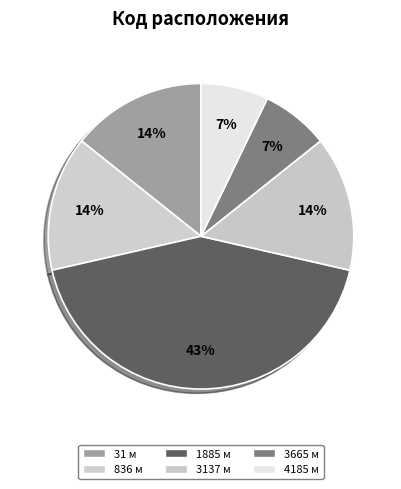

The 836 м slice represents 14% of the pie. True or false?

True